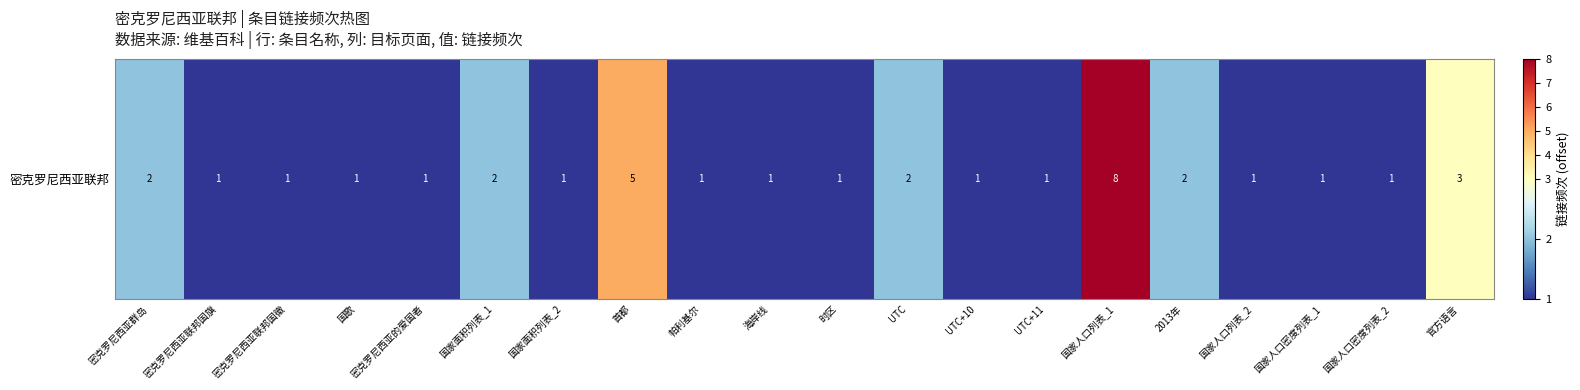

What is the greatest value displayed?

8